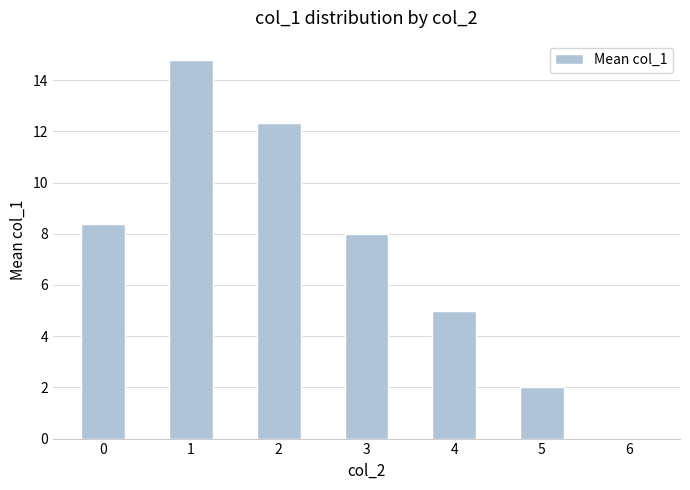

What is the sum of the values at 2 and 1?

27.1